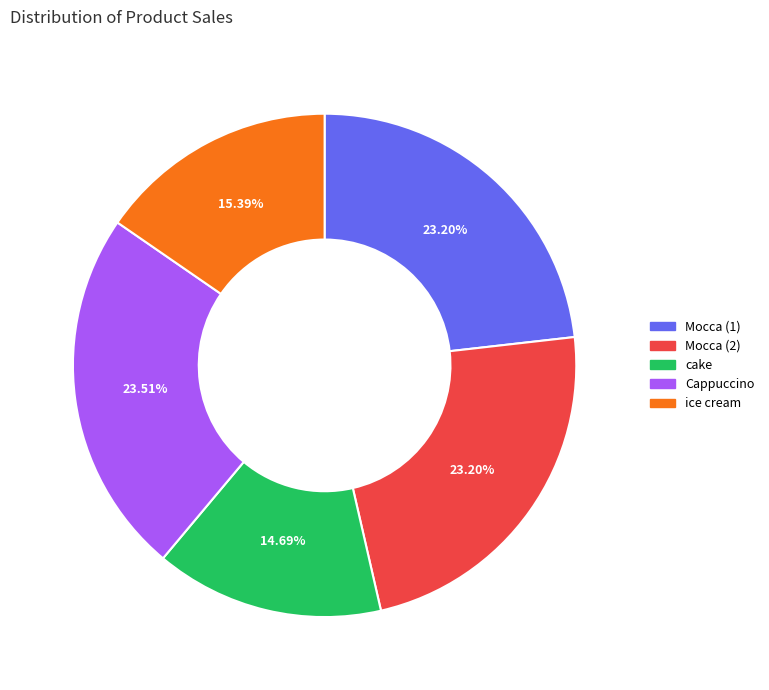

Is there a majority slice in this chart?

No